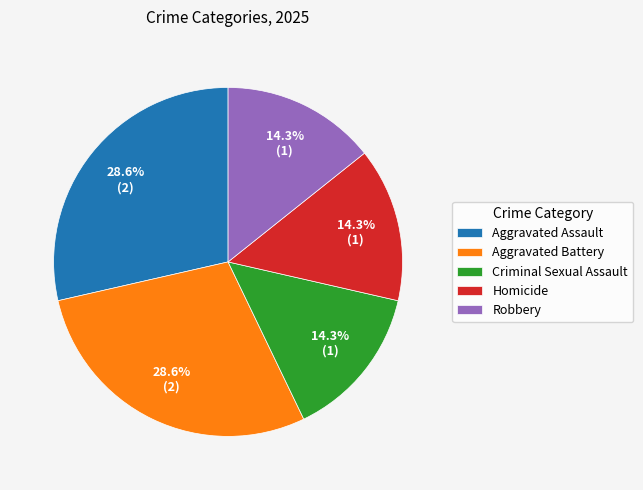

To the nearest percent, what is the difference between the Aggravated Assault and Robbery slice percentages?

14%